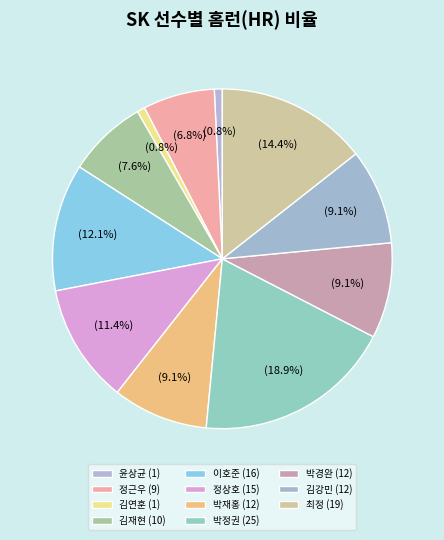

To the nearest percent, what is the difference between the largest and smallest slice percentages?

18%